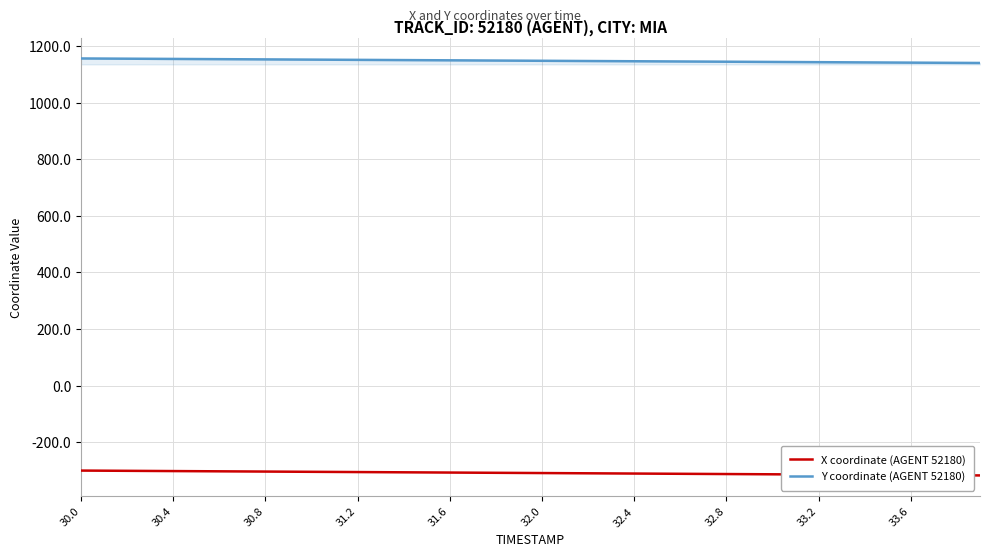

What is the sum of all Y coordinate (AGENT 52180) values?

45914.7